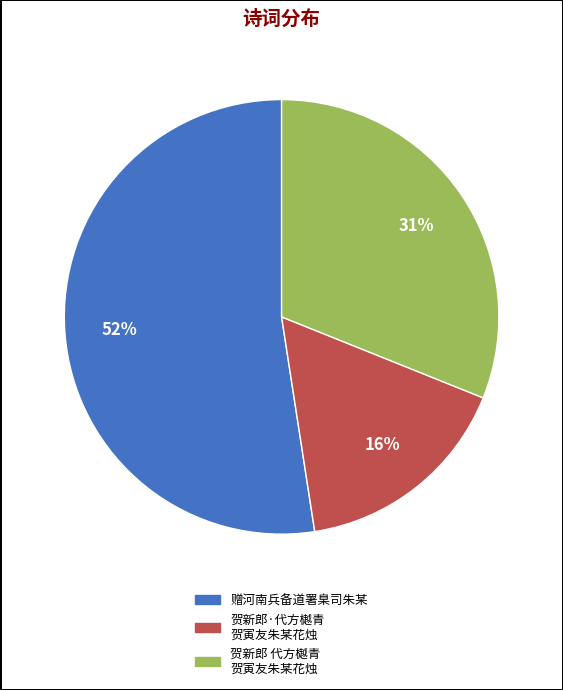

What percentage is the 贺新郎·代方樾青 贺寅友朱某花烛 slice, to the nearest percent?

16%